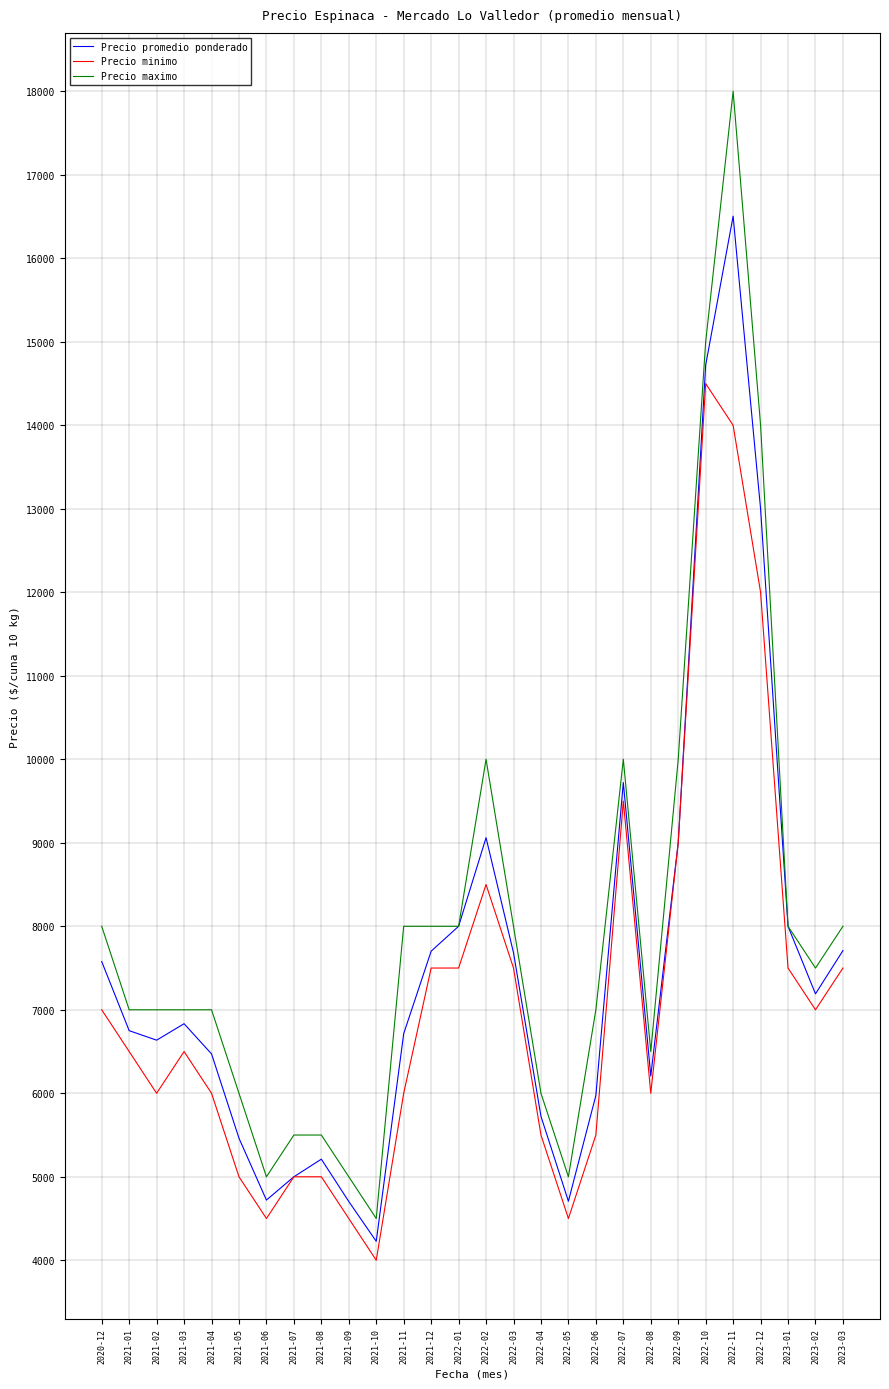

What value does the Precio maximo series have at 2022-12, to the nearest 100?

14000